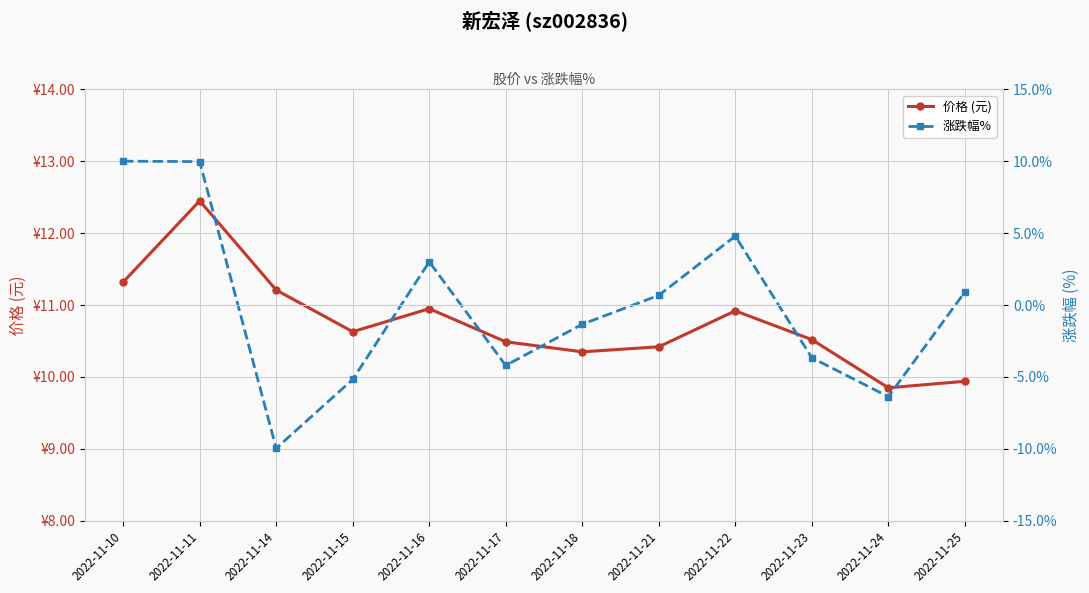

True or false: 价格 (元) has a value of 3.2 at 2022-11-11.

False